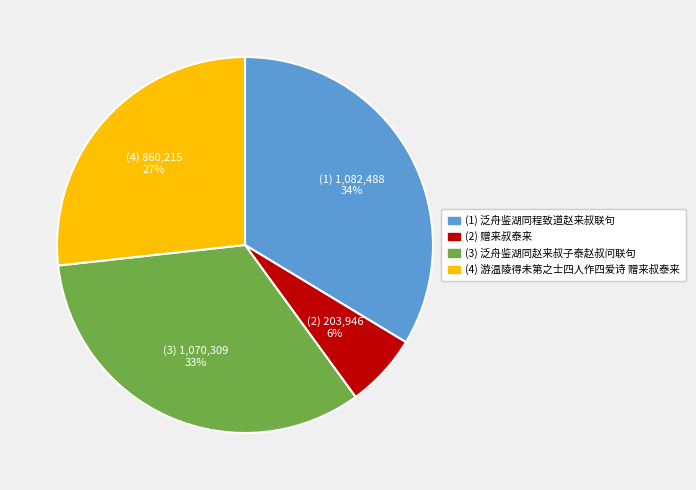

Does any single category account for the majority?

No